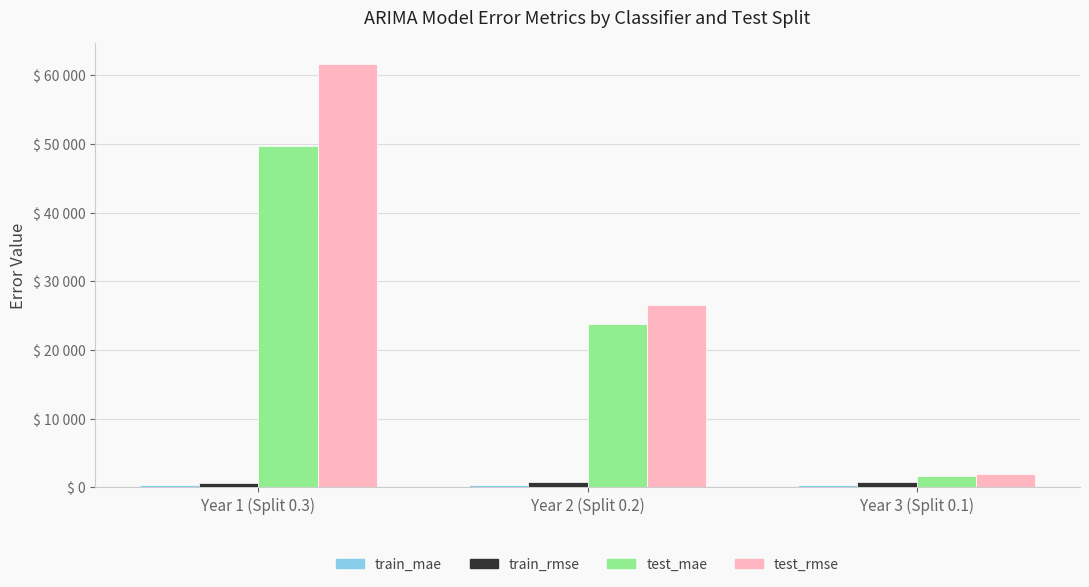

How many bars are there in total?

12